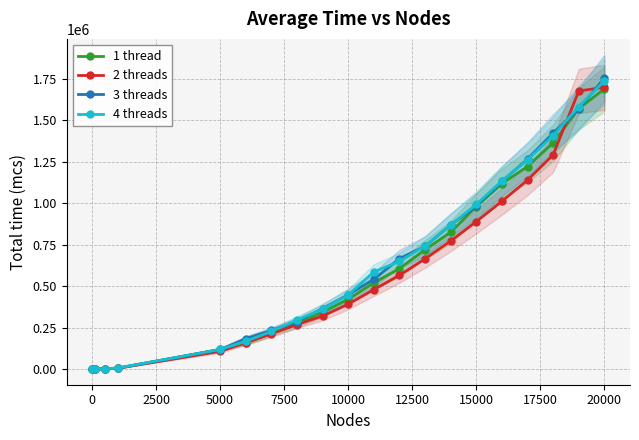

The value of 2 threads at 20000 is 458916. True or false?

False